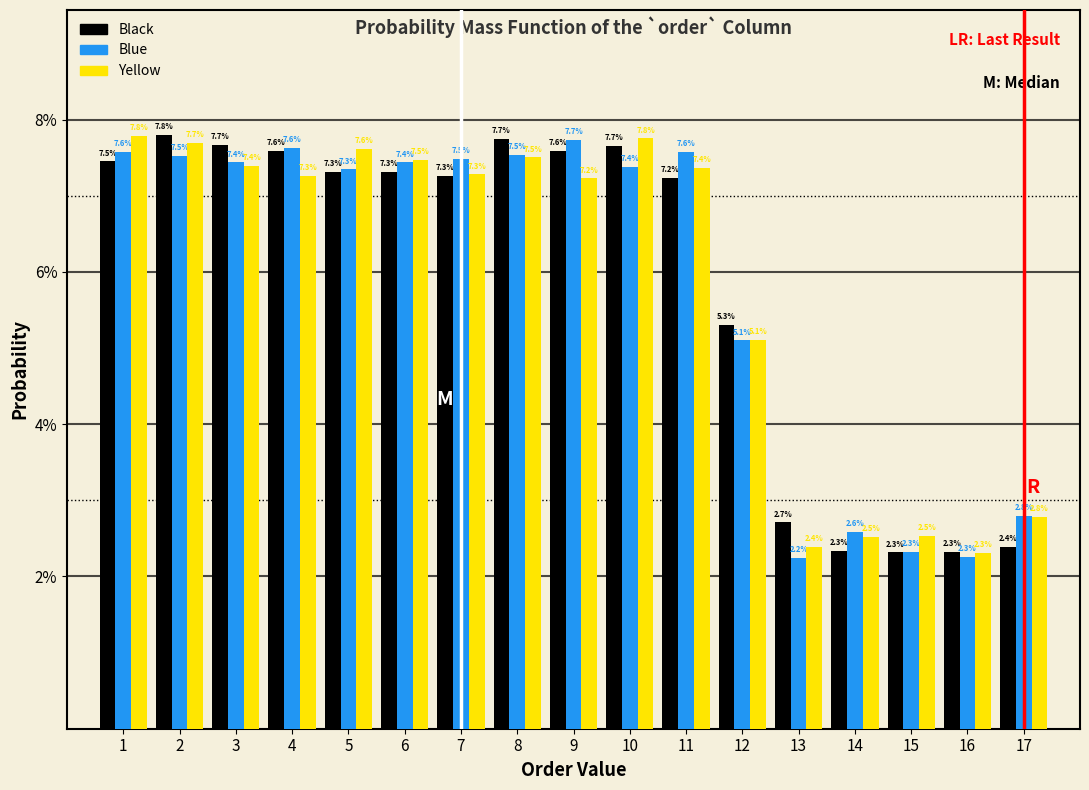

Does the chart contain any negative values?

No